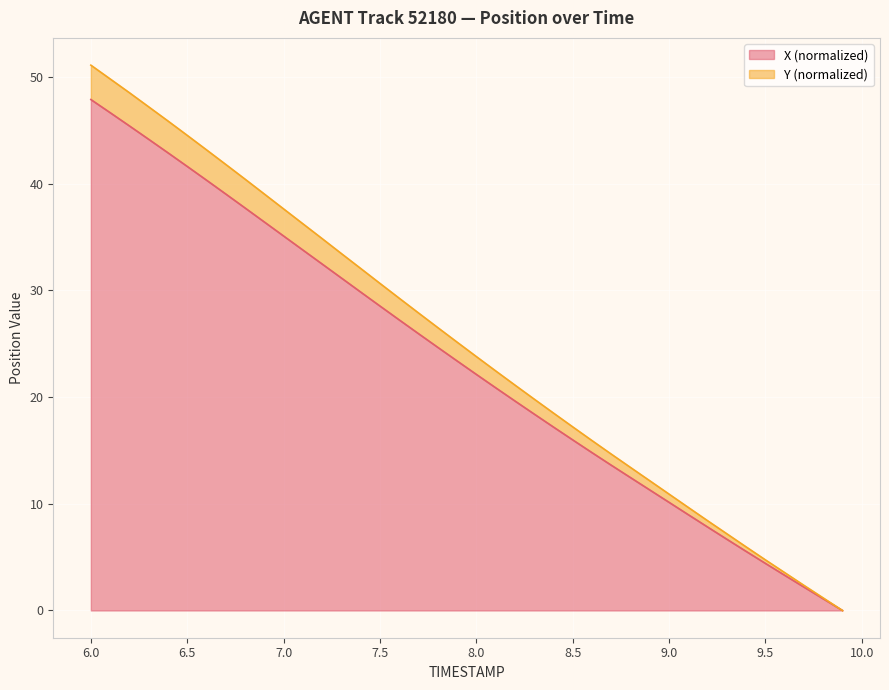

What is the sum of all Y values?

998.0